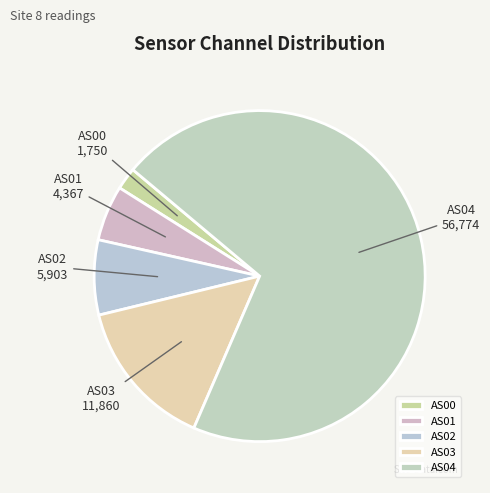

Is there any slice that represents more than half of the pie?

Yes